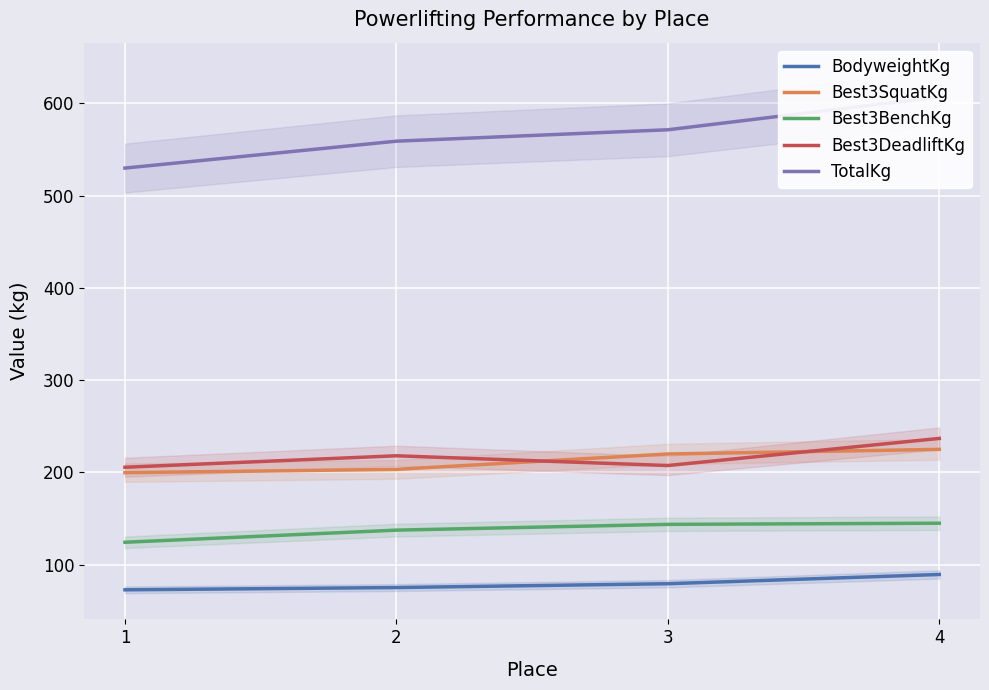

Between 1 and 4, which is larger?

4